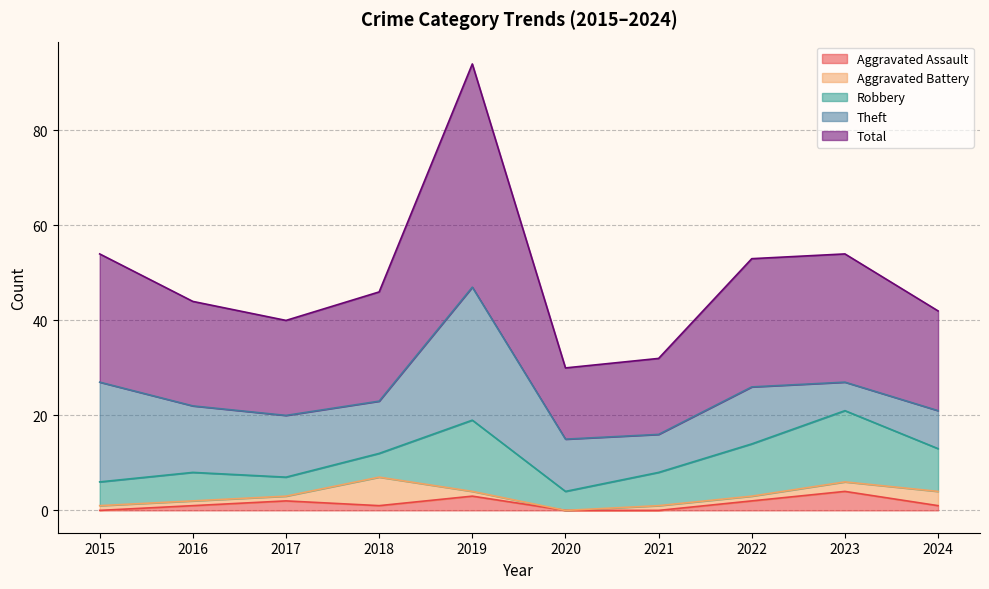

What are all the series names shown in the legend?

Aggravated Assault, Aggravated Battery, Robbery, Theft, Total